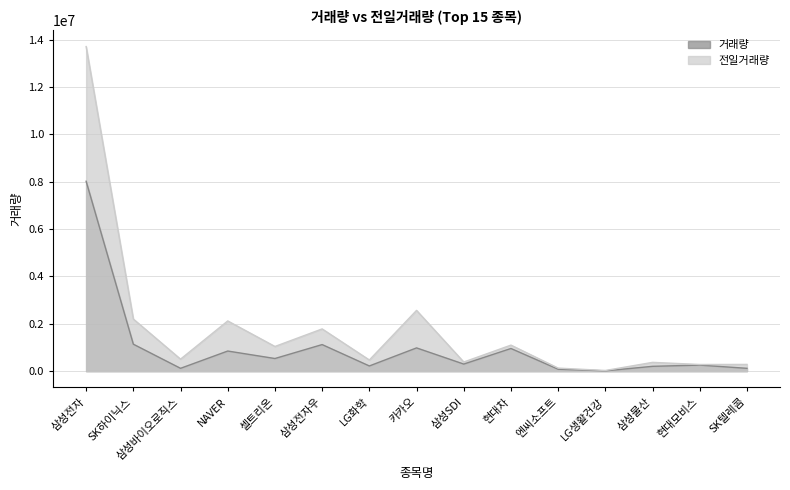

Count the number of data series in this chart.

2